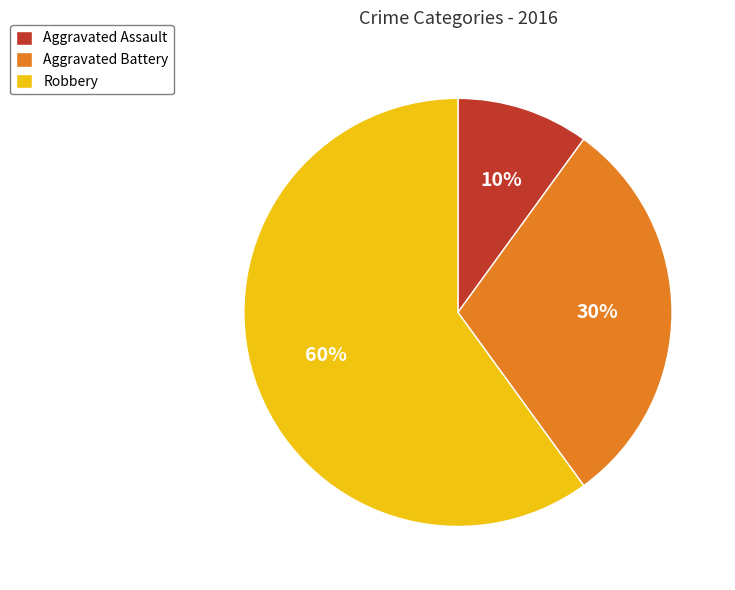

Approximately how many times larger is the value at Aggravated Assault compared to Aggravated Battery?

0.3